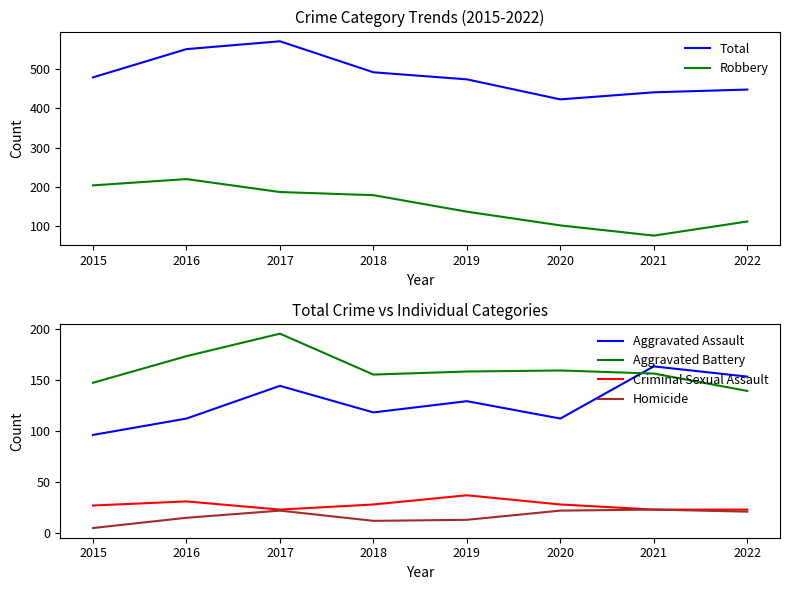

At 2019, list the series in order from largest to smallest.

Total, Aggravated Battery, Robbery, Aggravated Assault, Criminal Sexual Assault, Homicide